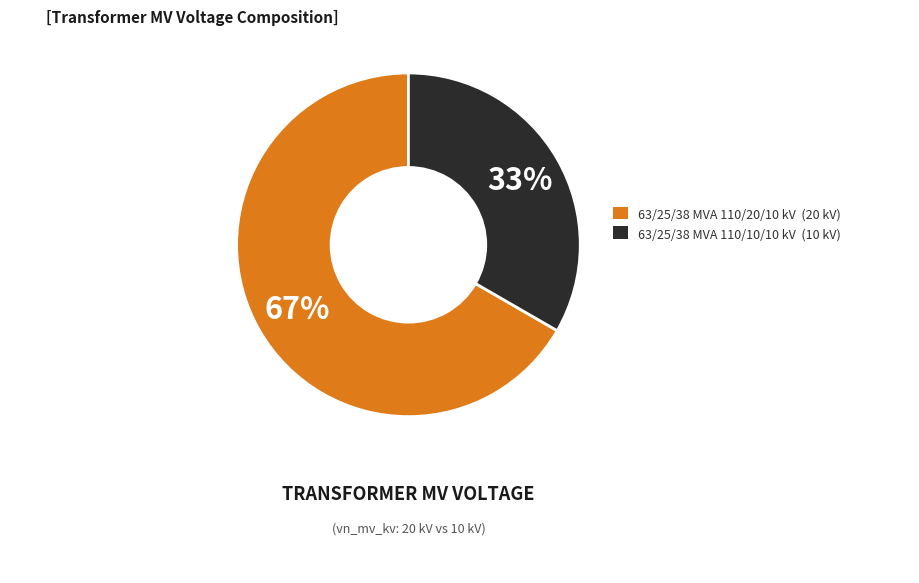

To the nearest percent, what percentage of the pie is 63/25/38 MVA 110/10/10 kV?

33%